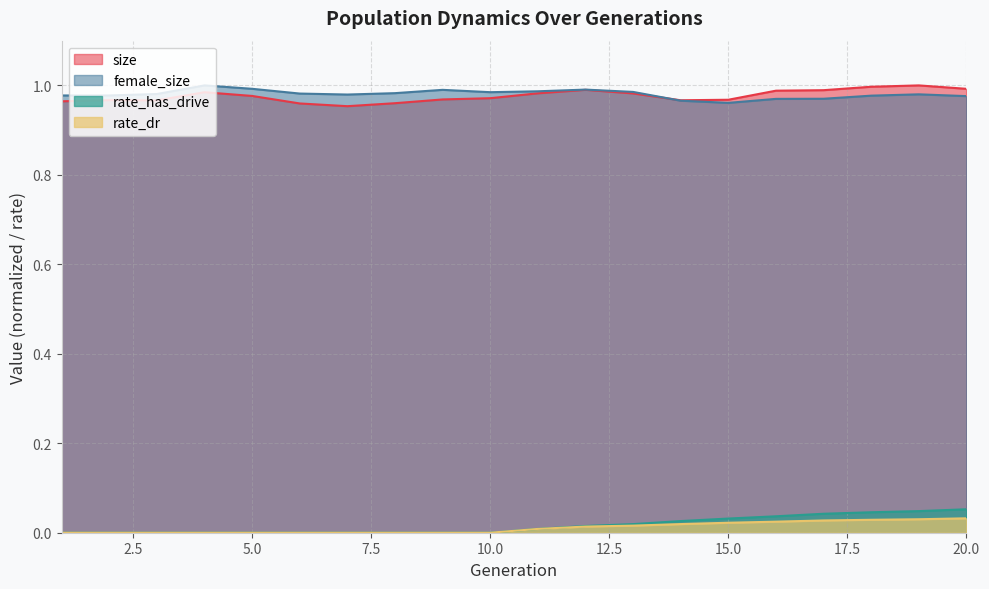

Reading left to right, what are all the values shown in this chart?

size: 1.0	1.0	1.0	1.0	1.0	1.0	1.0	1.0	1.0	1.0	1.0	1.0	1.0	1.0	1.0	1.0	1.0	1.0	1.0	1.0
female_size: 1.0	1.0	1.0	1.0	1.0	1.0	1.0	1.0	1.0	1.0	1.0	1.0	1.0	1.0	1.0	1.0	1.0	1.0	1.0	1.0
rate_has_drive: 0.0	0.0	0.0	0.0	0.0	0.0	0.0	0.0	0.0	0.0	0.0	0.0	0.0	0.0	0.0	0.0	0.0	0.0	0.0	0.1
rate_dr: 0.0	0.0	0.0	0.0	0.0	0.0	0.0	0.0	0.0	0.0	0.0	0.0	0.0	0.0	0.0	0.0	0.0	0.0	0.0	0.0